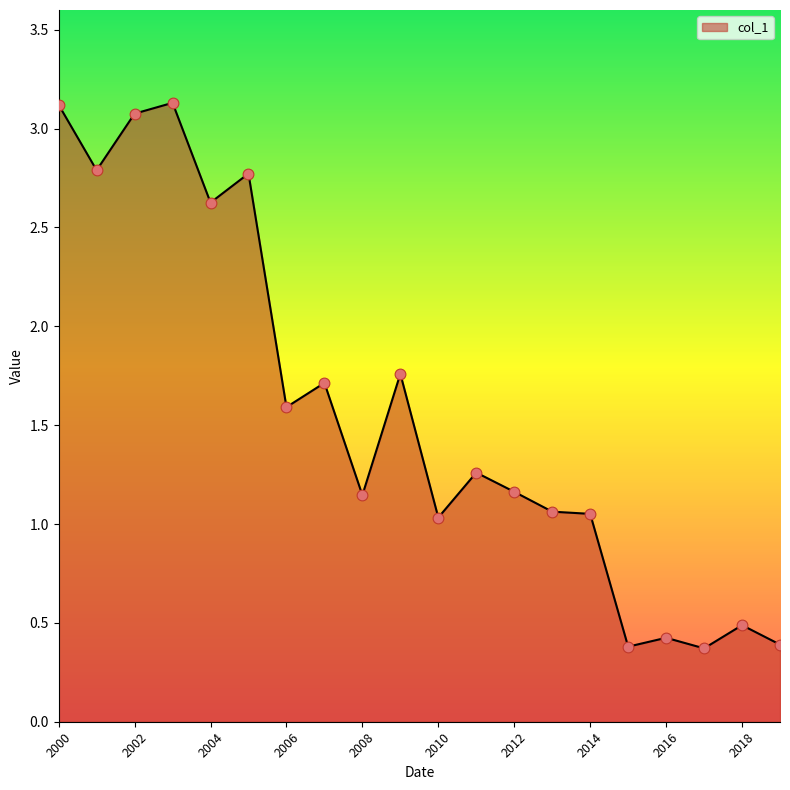

Between 2006 and 2010, which is larger?

2006